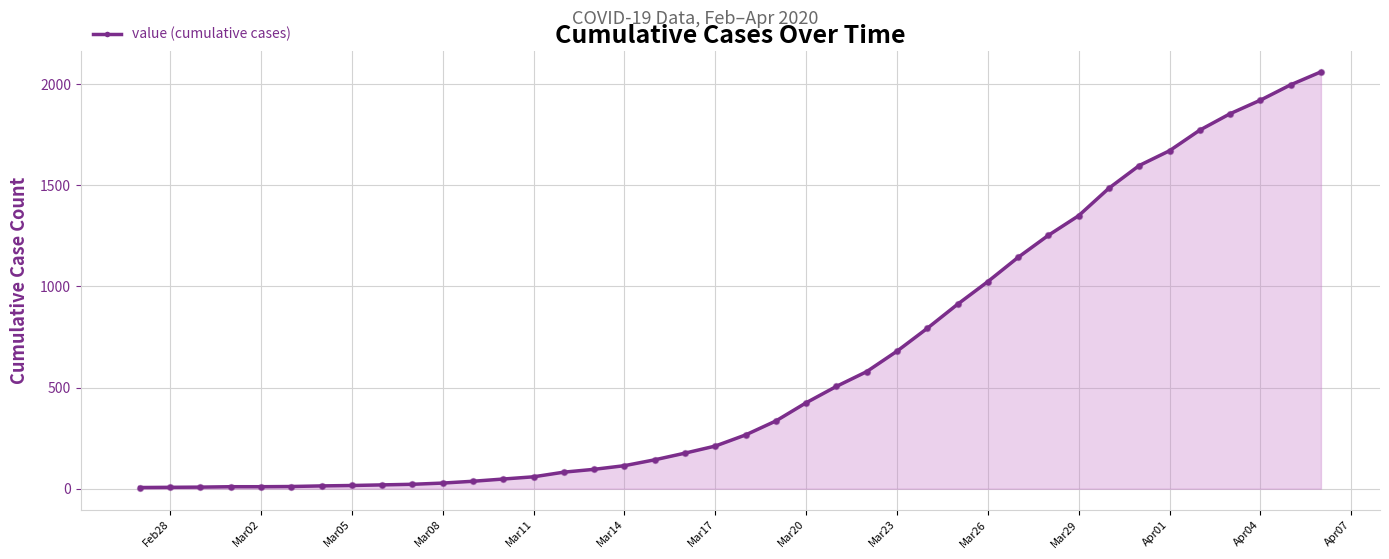

What is the difference between the maximum and second lowest values?

2054